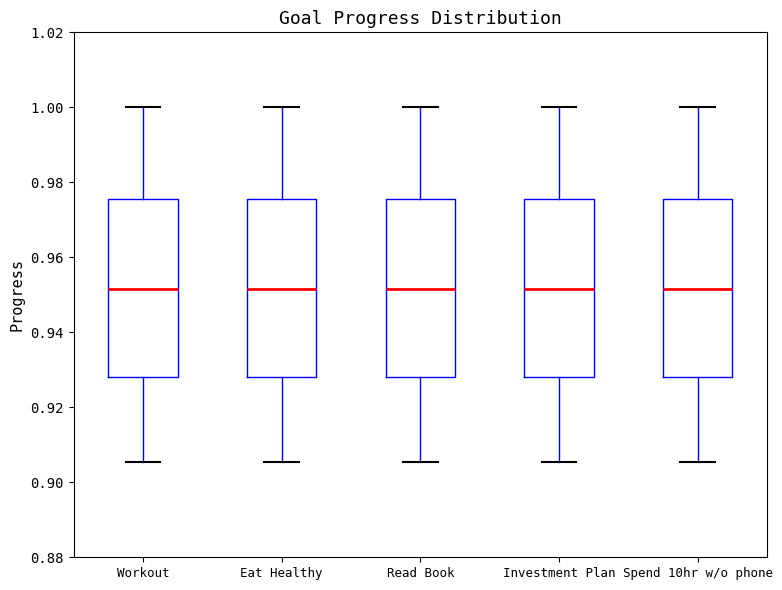

Where does the lower whisker of the box for Eat Healthy end on the y-axis? The values are not printed on the chart, so give them approximately, as read against the axis.

0.906